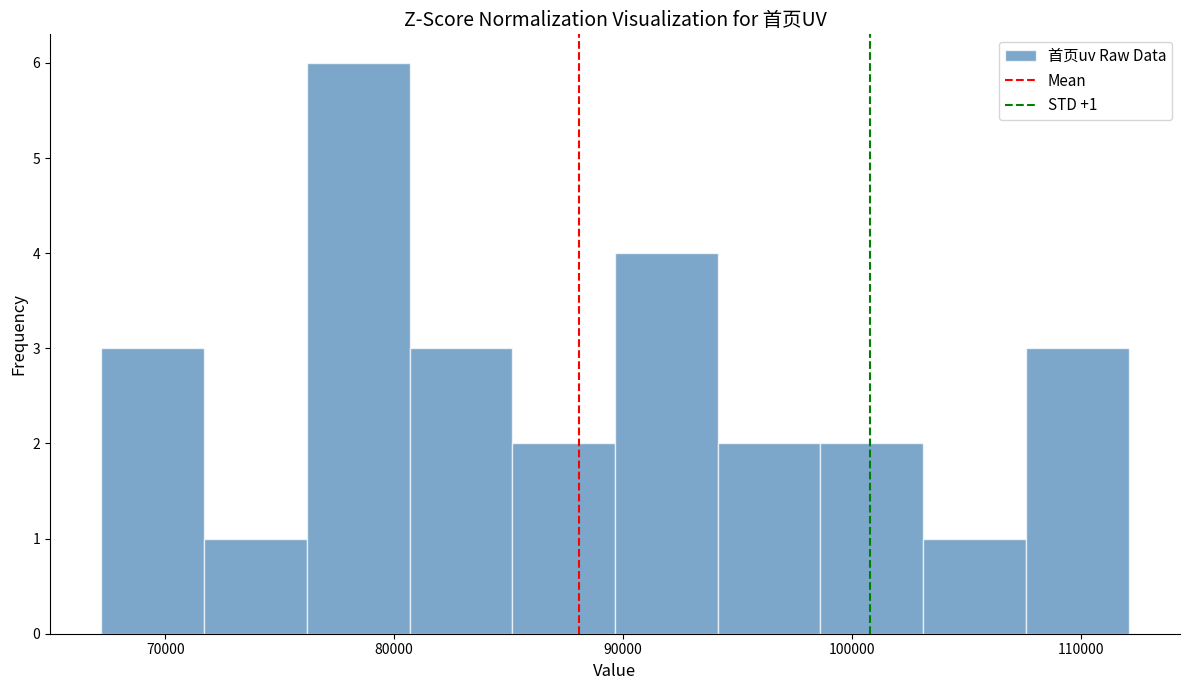

Over which range of the x-axis is the bar tallest?

76000 to 81000